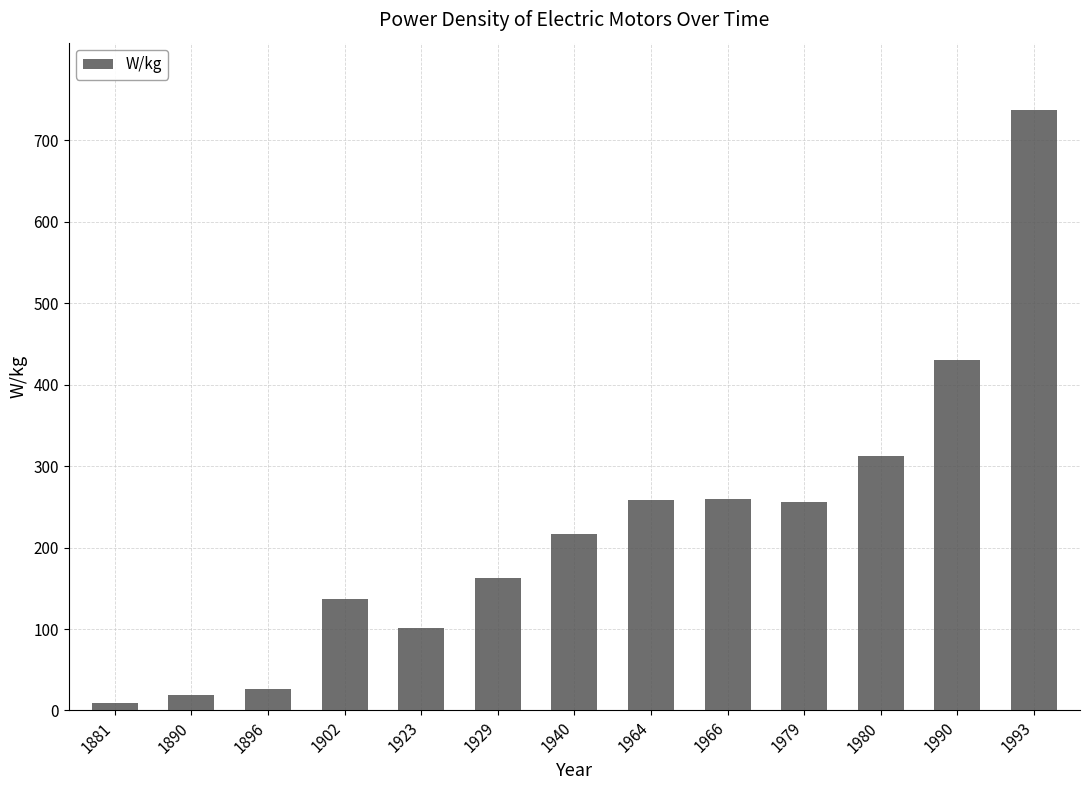

The chart shows a value of 53.6 at 1923. True or false?

False